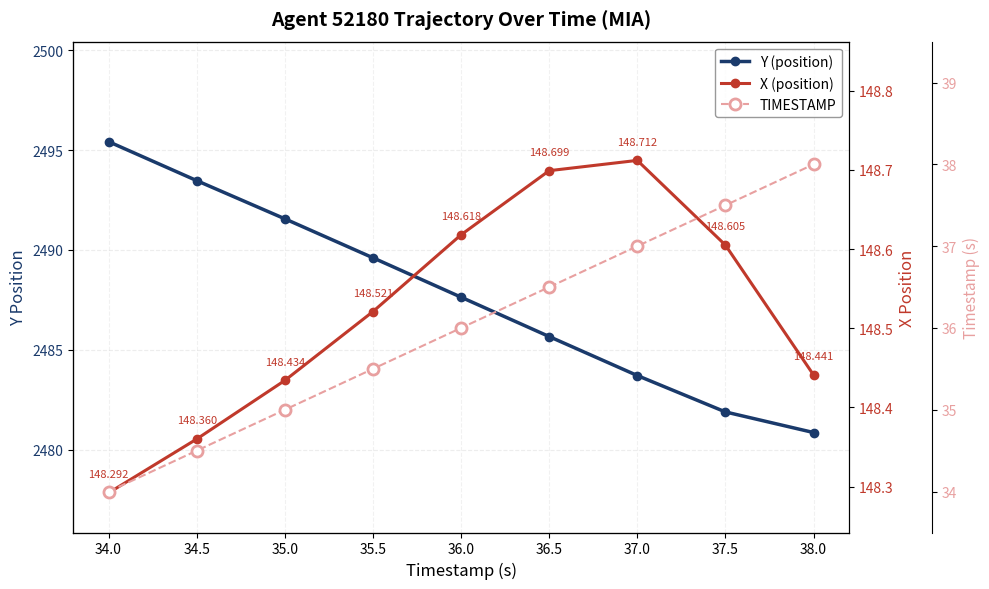

True or false: TIMESTAMP and Y (position) intersect in this chart.

False